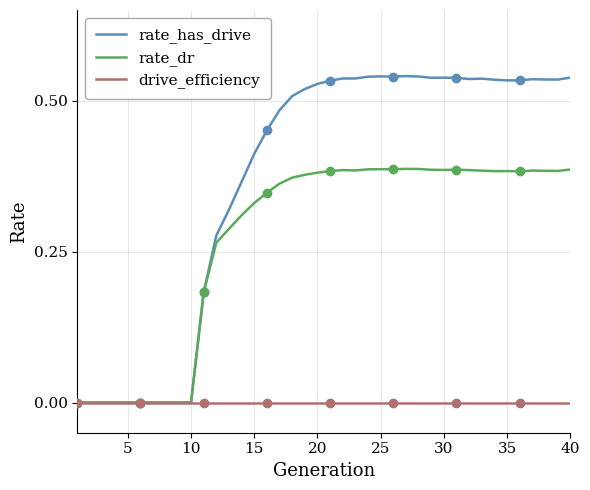

What are all the series names shown in the legend?

rate_has_drive, rate_dr, drive_efficiency